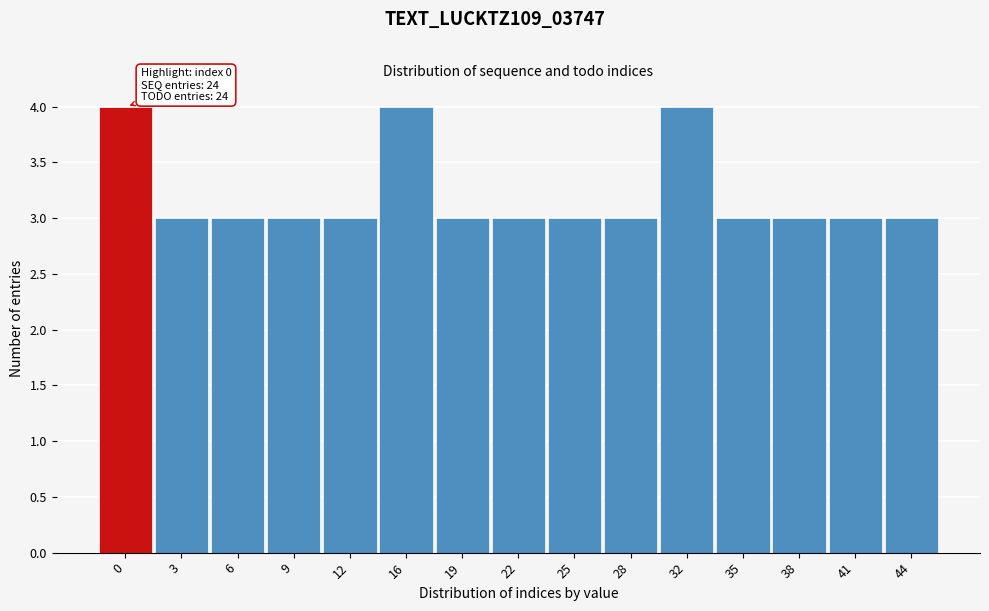

Reading left to right, what are all the values shown in this chart?

4	3	3	3	3	4	3	3	3	3	4	3	3	3	3